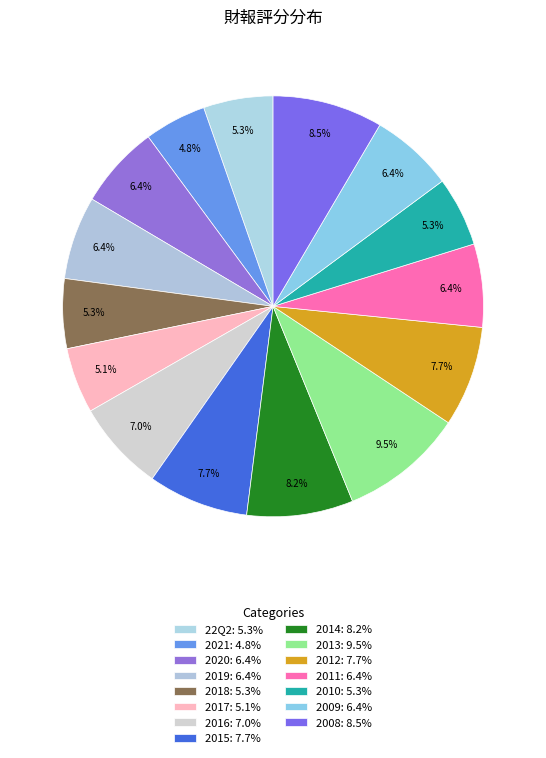

Count the number of slices in the pie.

15